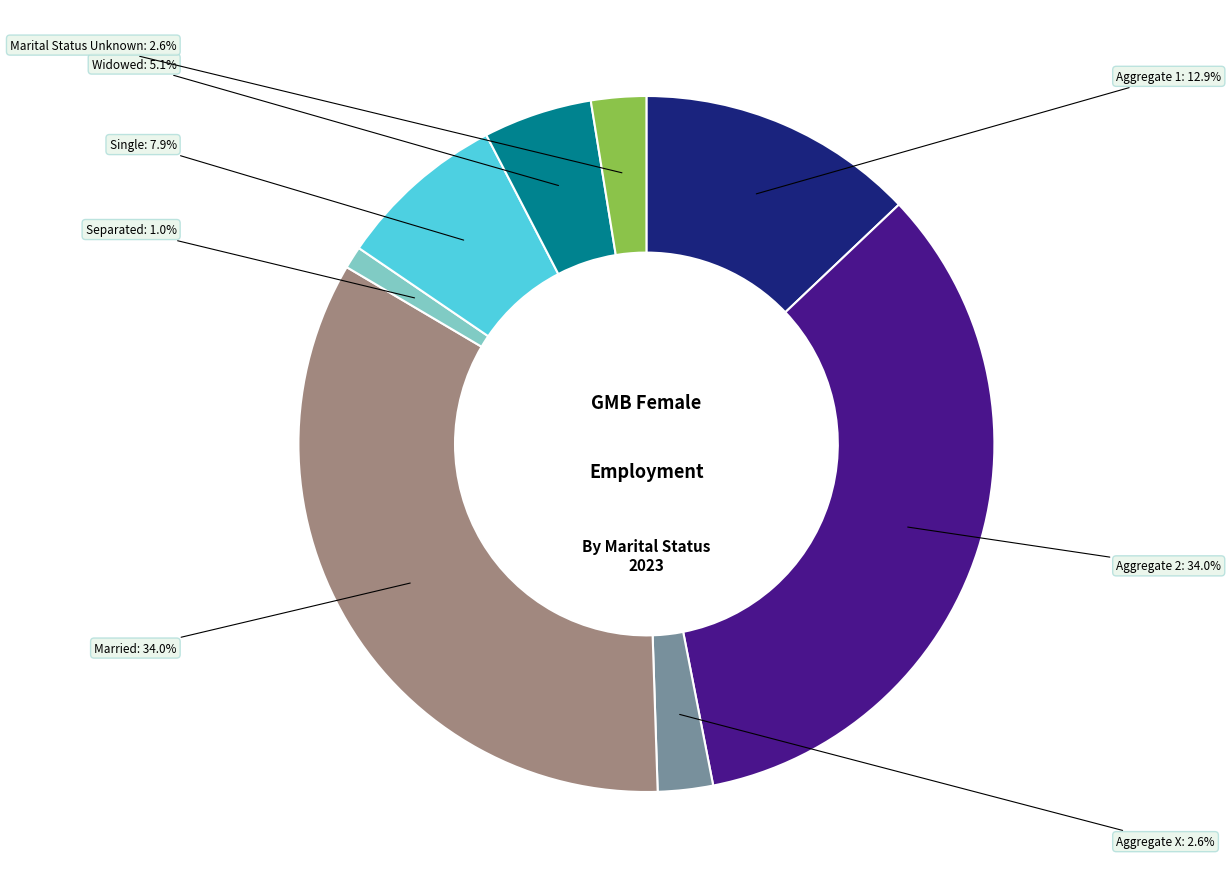

Is there a majority slice in this chart?

No